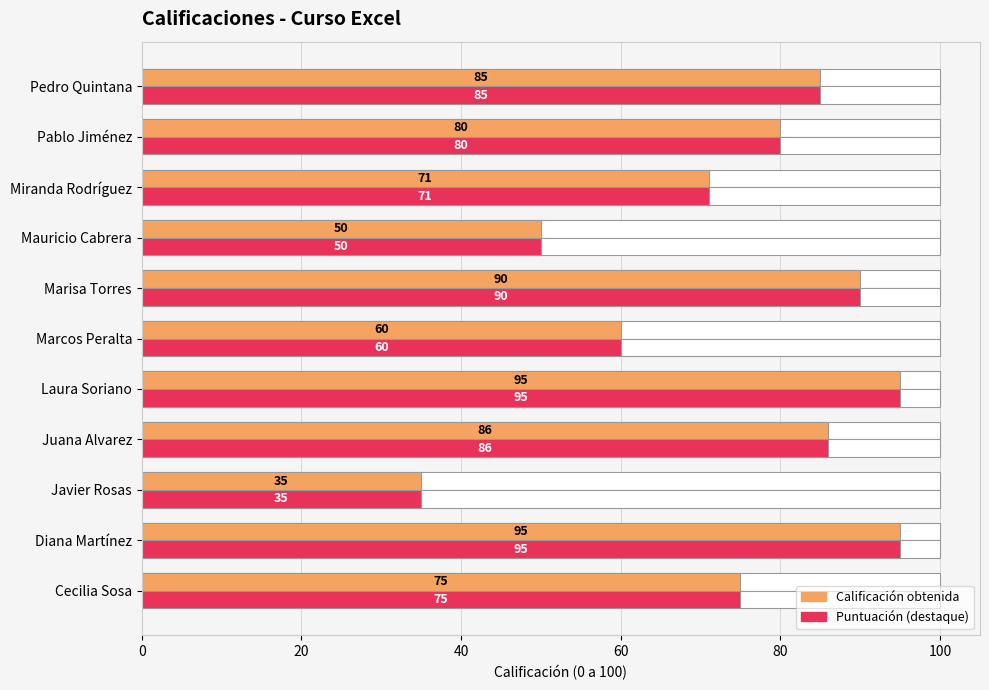

Reading left to right, list all the values displayed in this chart.

Calificación: 75	95	35	86	95	60	90	50	71	80	85
Puntuación máxima posible: 75	95	35	86	95	60	90	50	71	80	85